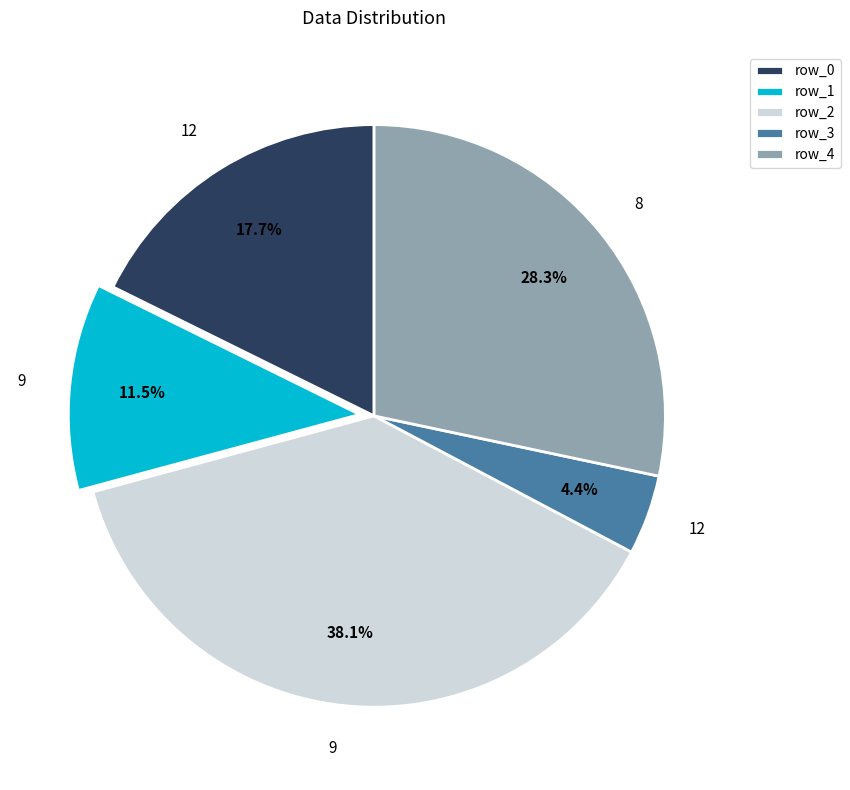

Is there a majority slice in this chart?

No